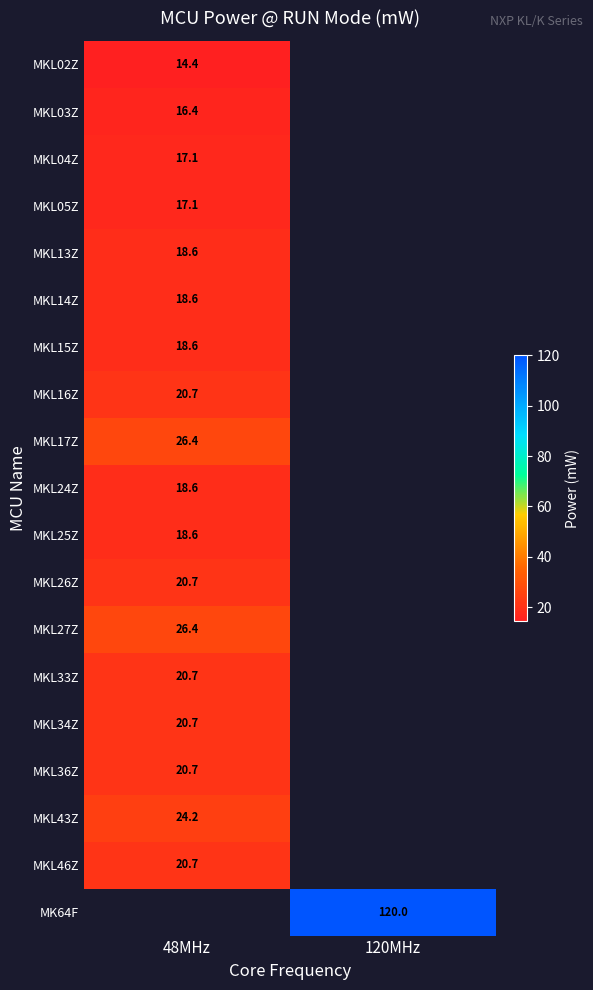

The value of MKL26Z at 48MHz is 20.7. True or false?

True